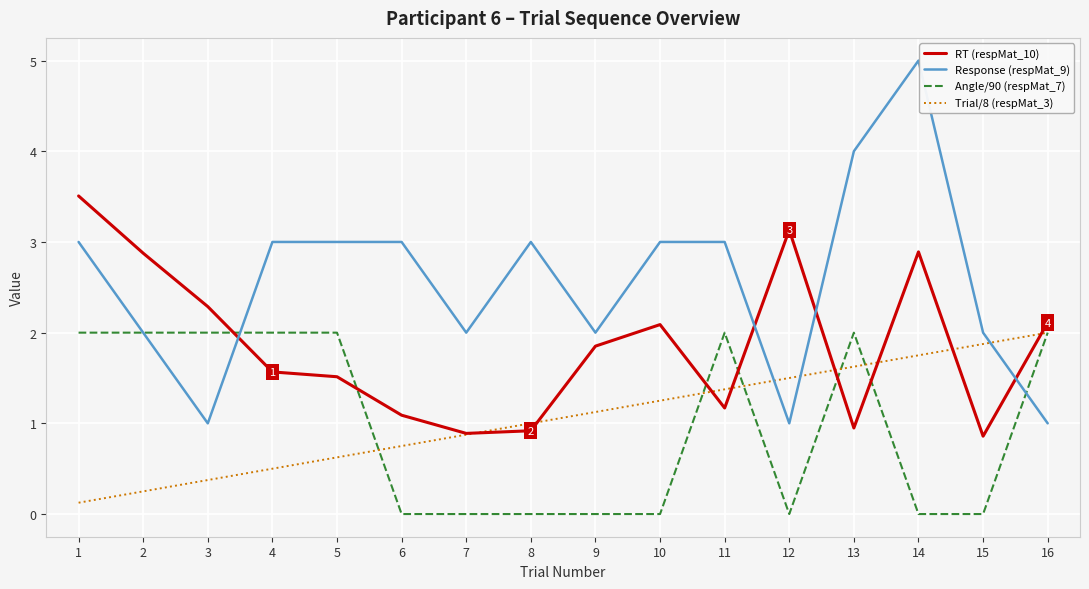

Rank the series at 12 from highest to lowest value.

RT (respMat_10), Trial/8 (respMat_3), Response (respMat_9), Angle/90 (respMat_7)